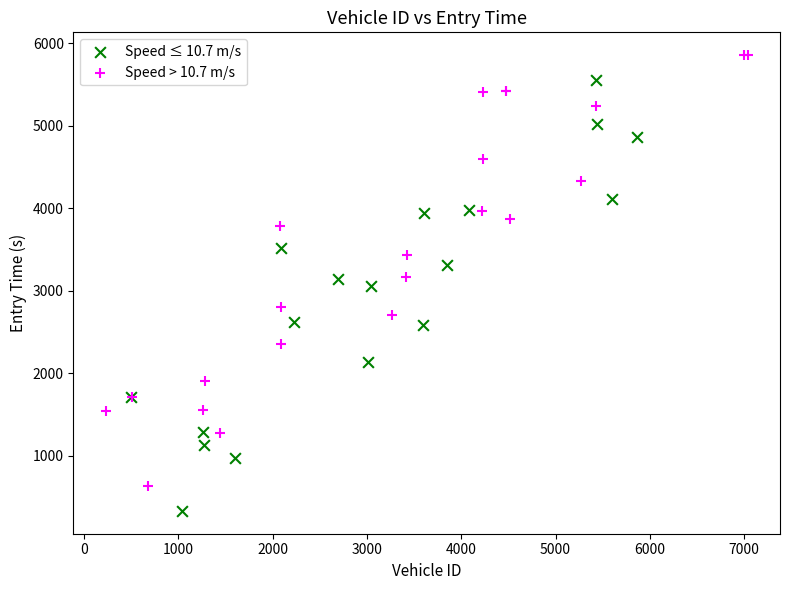

Which series contains the lowest Y value?

Speed ≤ 10.7 m/s